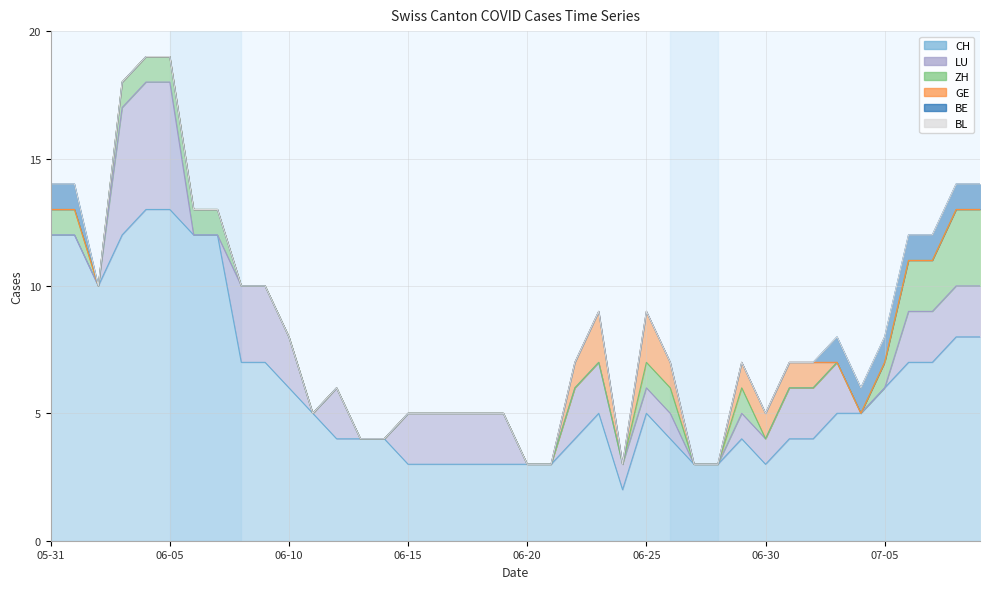

True or false: GE and LU cross at least once.

True